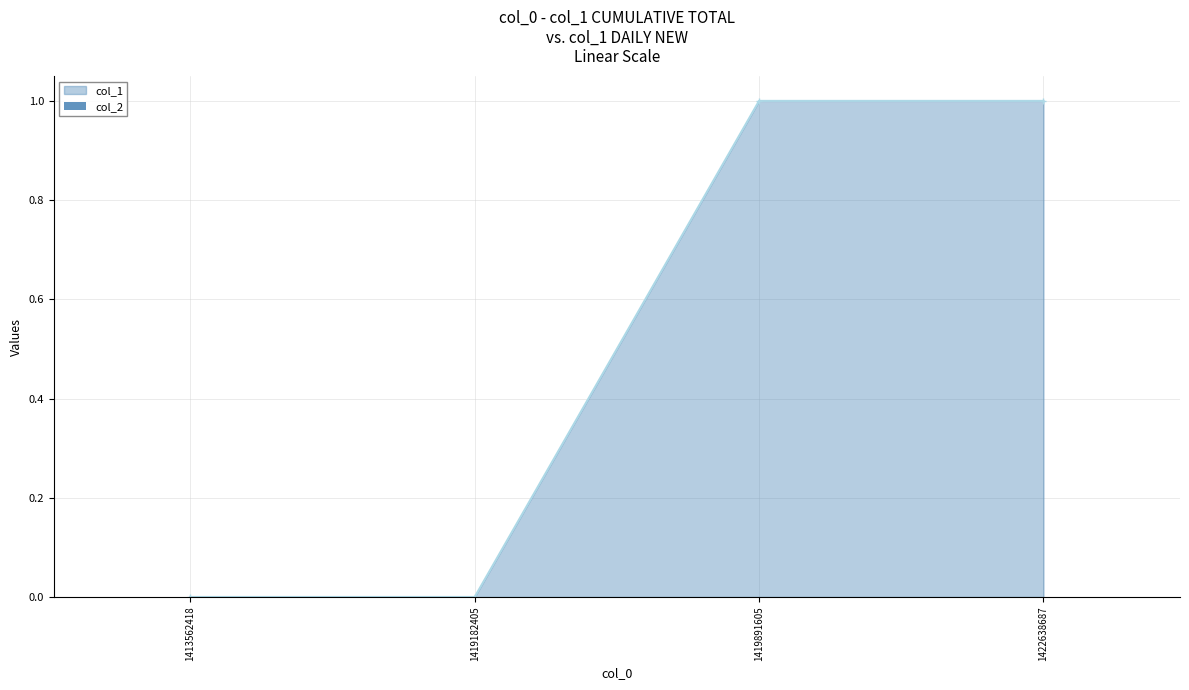

How many values are between 0 and 1?

4